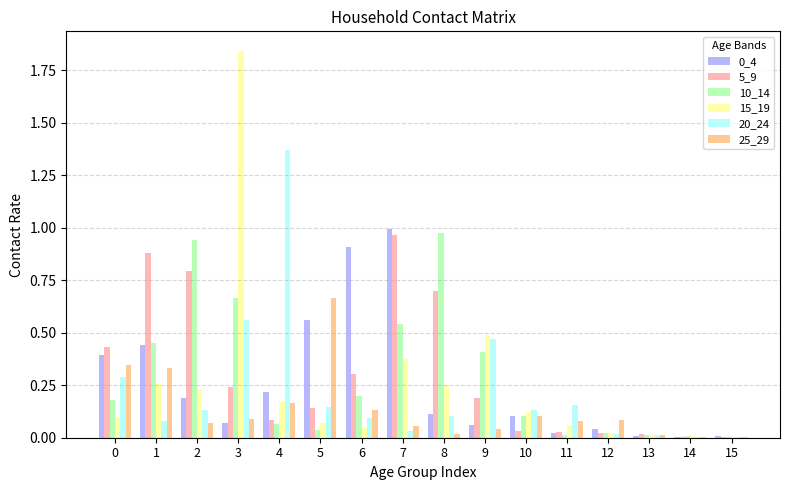

Is the value of 20_24 at 0 greater than the value of 10_14 at 6?

Yes